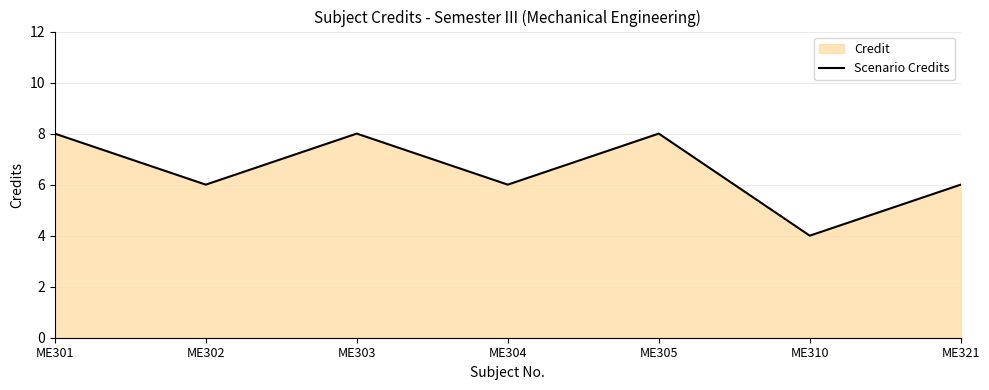

What is the approximate value at ME304?

6